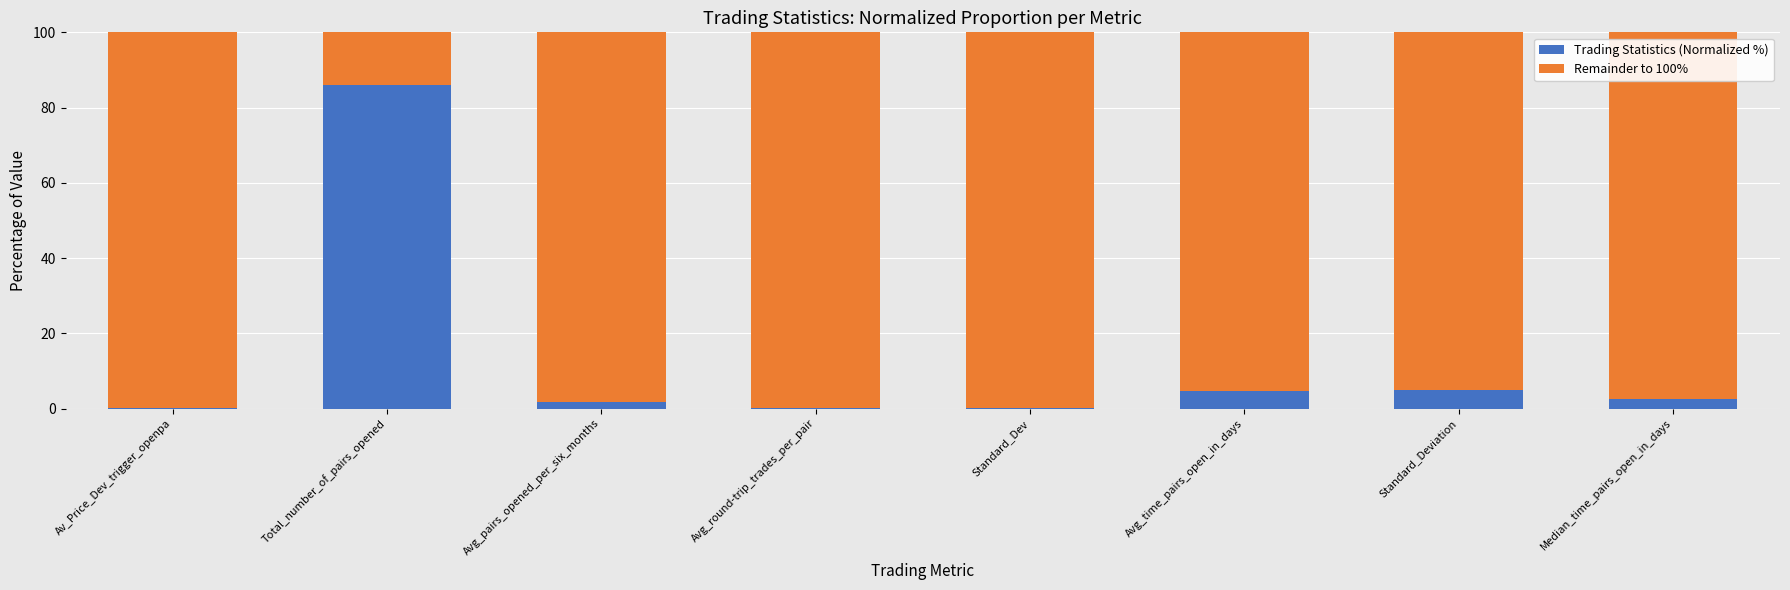

What is the maximum value for Trading Statistics (Normalized %)?

86.1